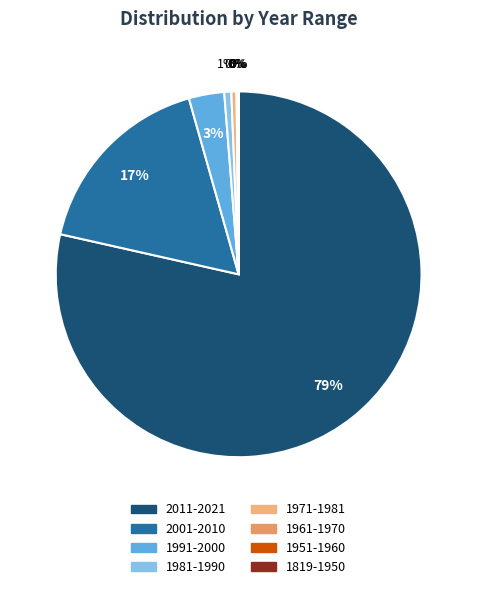

Do 1961-1970 and 2011-2021 together represent more than half of the pie?

Yes